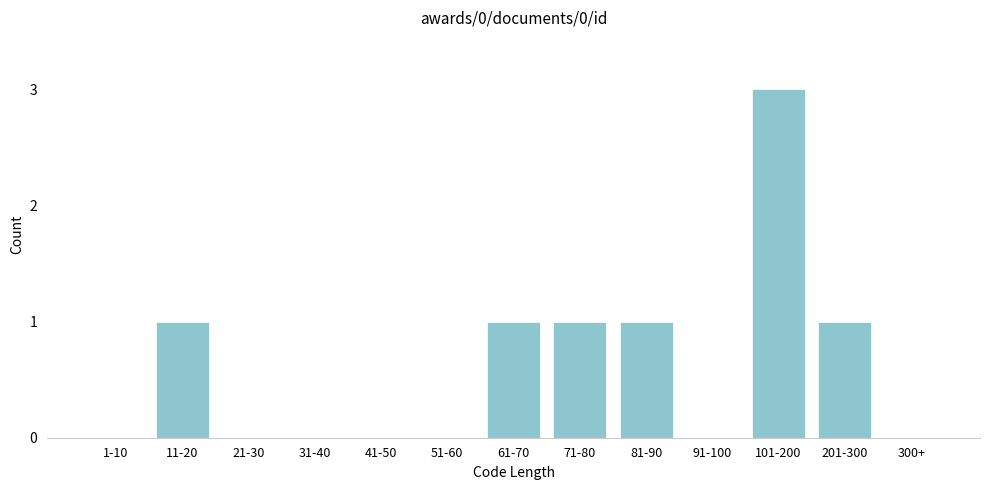

Reading left to right, transcribe all the data shown in this chart.

1-10=0	11-20=1	21-30=0	31-40=0	41-50=0	51-60=0	61-70=1	71-80=1	81-90=1	91-100=0	101-200=3	201-300=1	300+=0